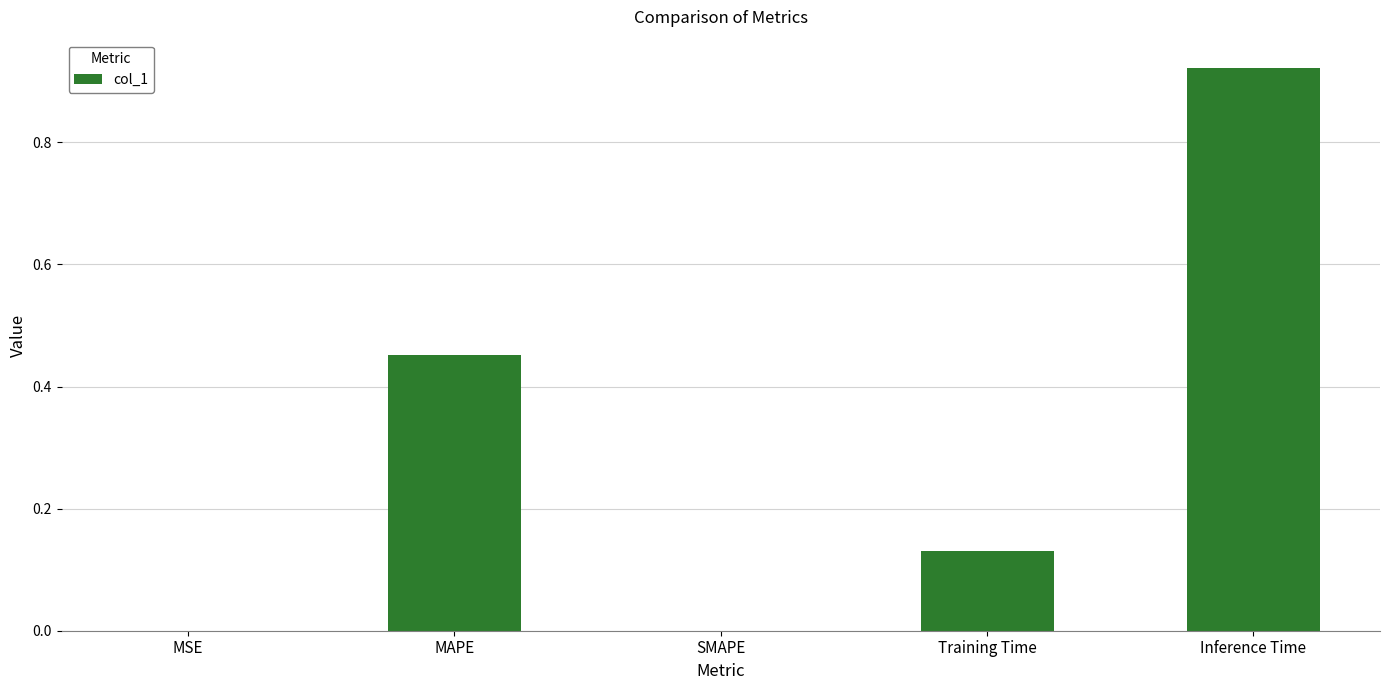

Is it true that the value at Training Time is 0.2?

False